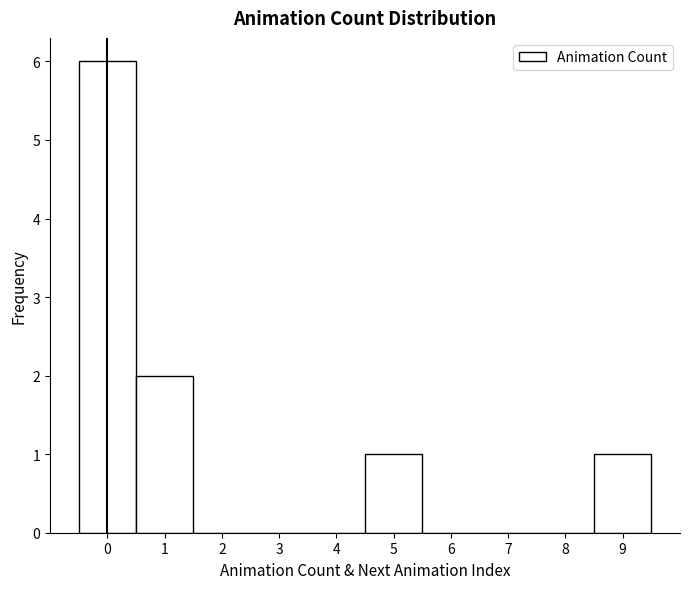

Reading left to right, list every bar in this chart as the range it spans on the x-axis followed by its height. The values are not printed on the chart, so give them approximately, as read against the axis.

-0.5 to 0.5: 6
0.5 to 1.5: 2
1.5 to 2.5: 0
2.5 to 3.5: 0
3.5 to 4.5: 0
4.5 to 5.5: 1
5.5 to 6.5: 0
6.5 to 7.5: 0
7.5 to 8.5: 0
8.5 to 9.5: 1